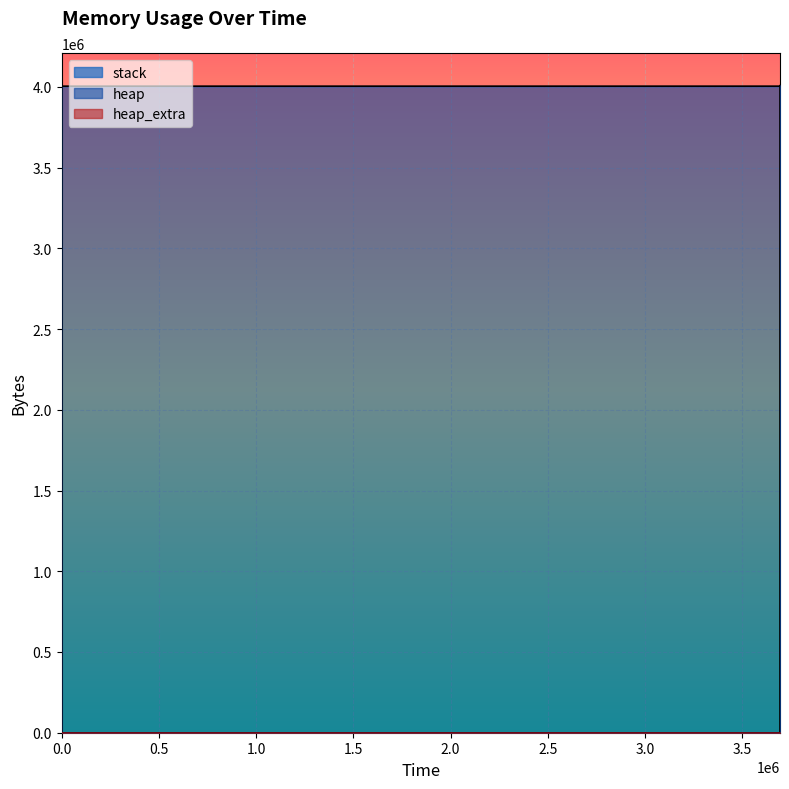

At which label does heap reach its peak?

3.0